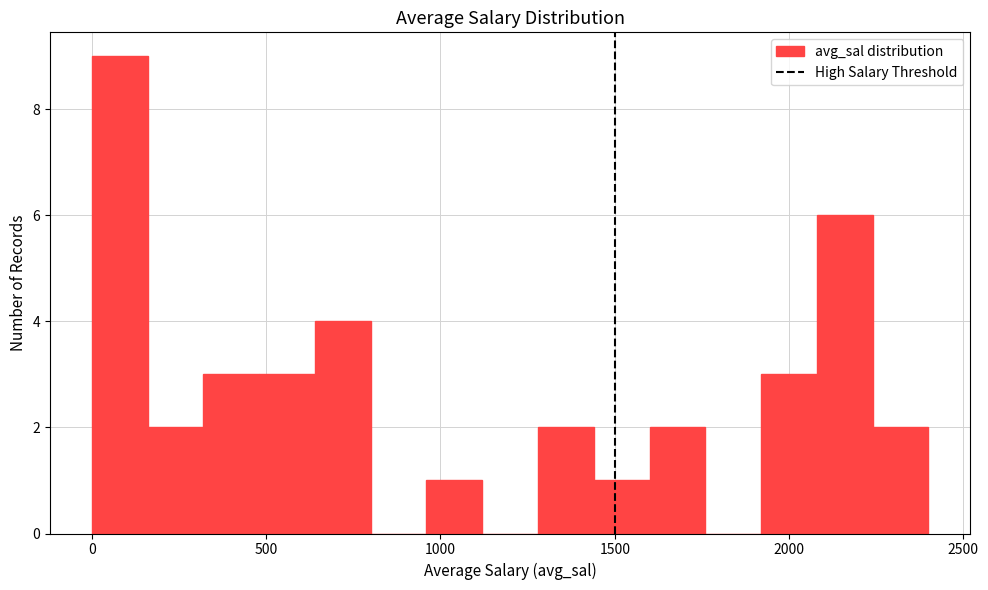

Read against the x-axis, roughly where is the centre of the tallest bar?

100